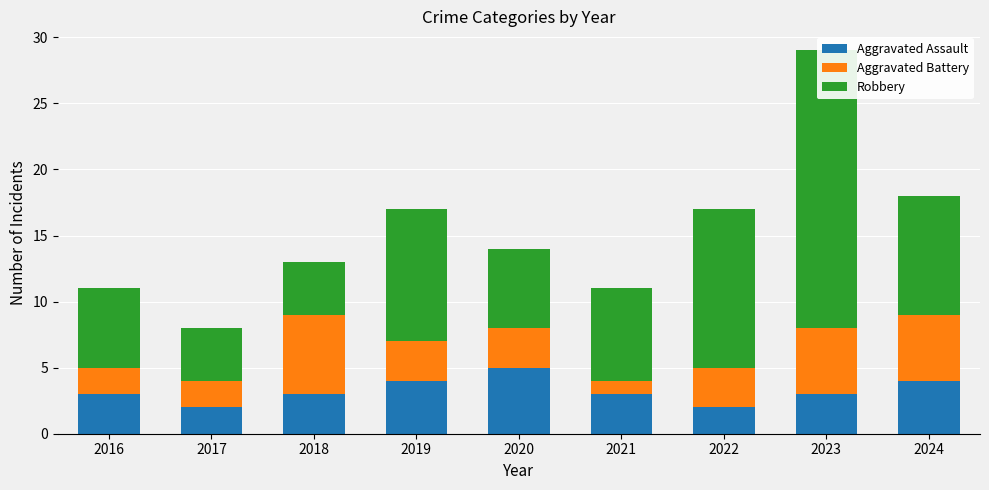

What is the value of the Robbery bar at the 9th from the left?

9